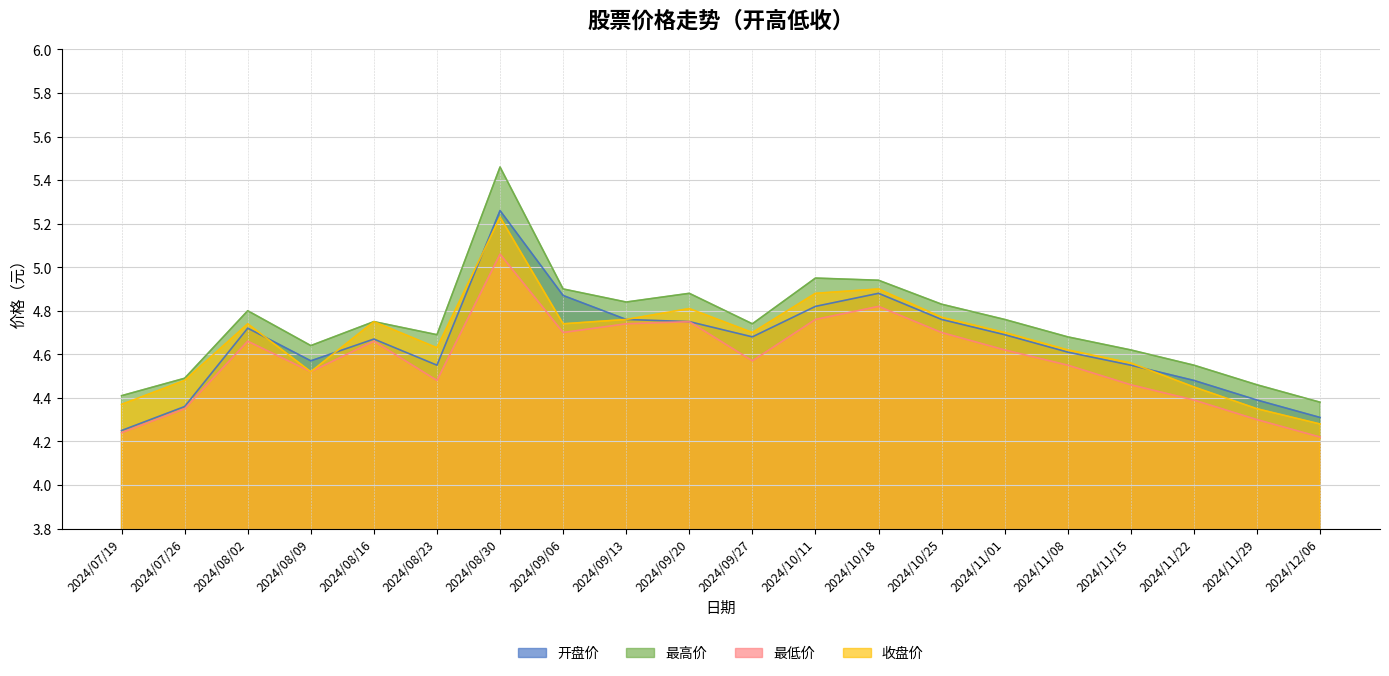

Which category has the lowest value in the 开盘价 series?

2024/07/19